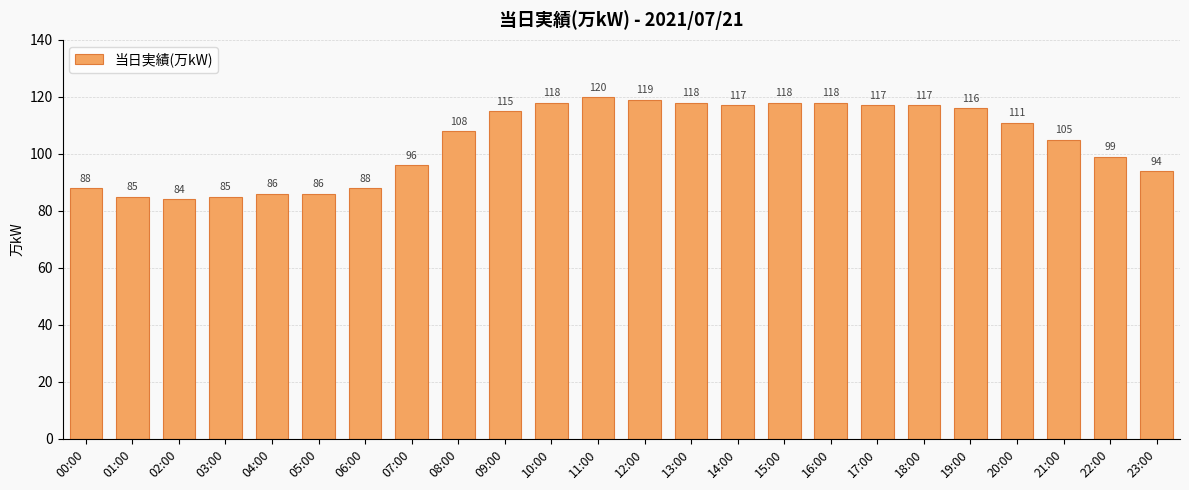

What value does the data have at 02:00?

84